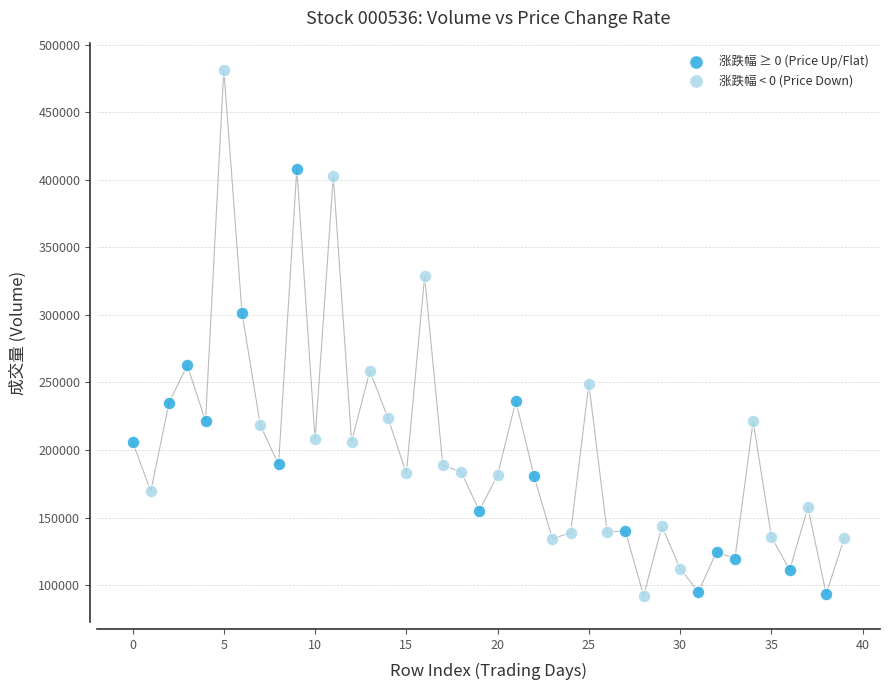

Which series reaches the maximum Y coordinate?

涨跌幅 < 0 (Price Down)